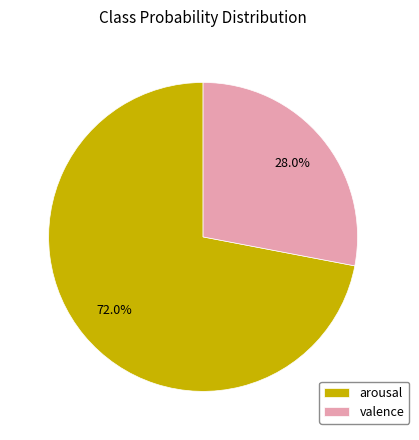

What is the largest slice in the pie chart?

arousal